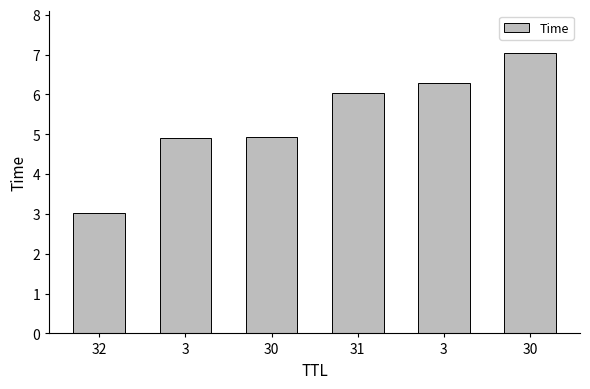

At which label does the data first exceed 6?

31